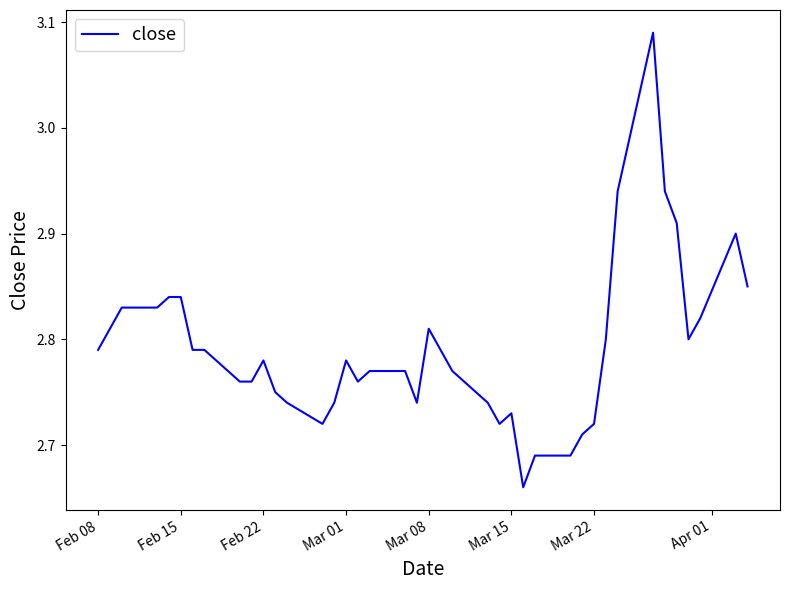

What is the difference between the maximum and minimum values?

0.4